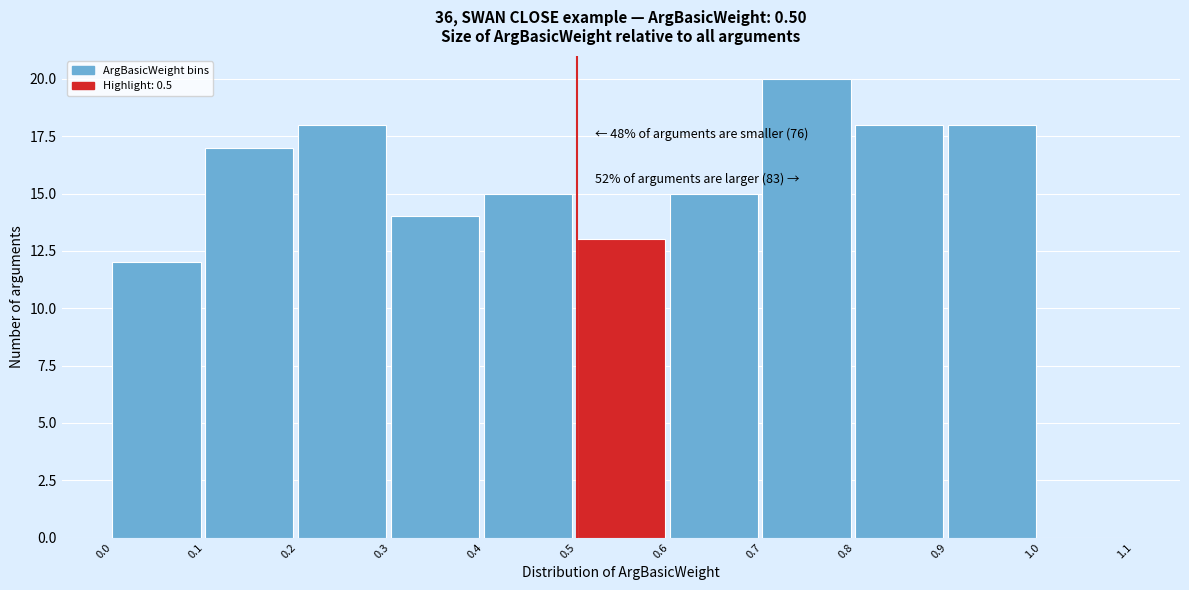

Which range on the x-axis has the tallest bar?

0.7 to 0.8